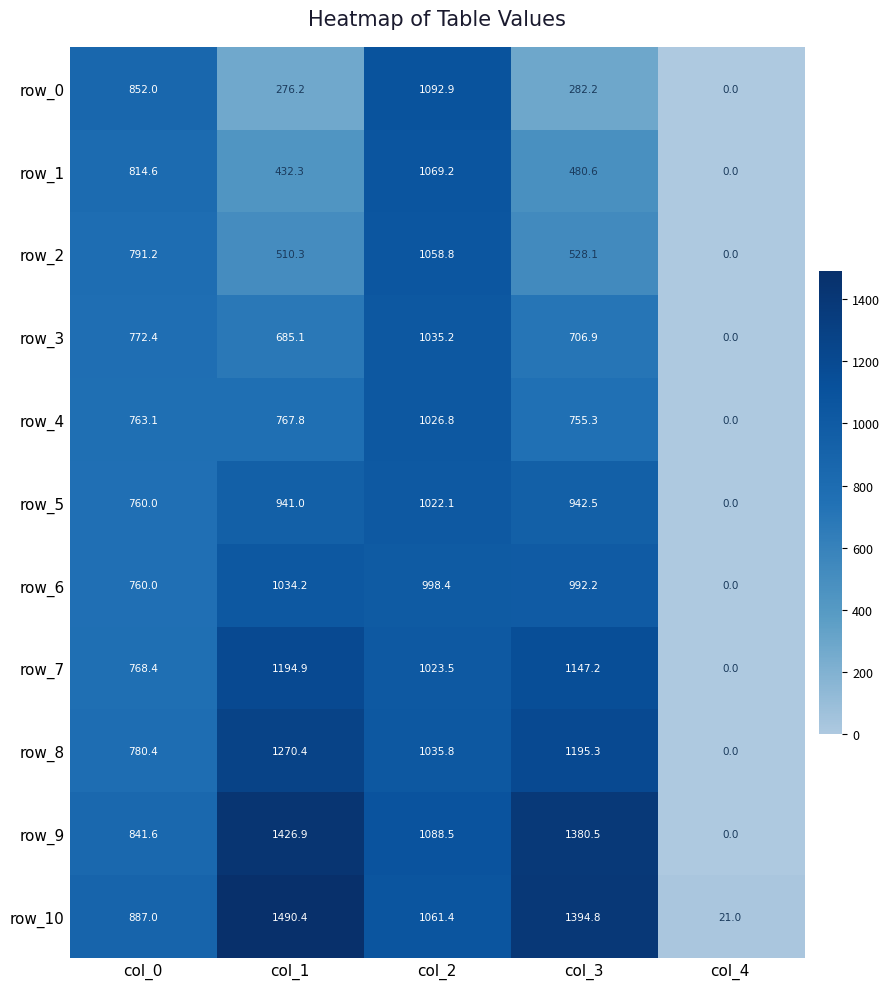

What is the maximum value for row_10?

1490.4